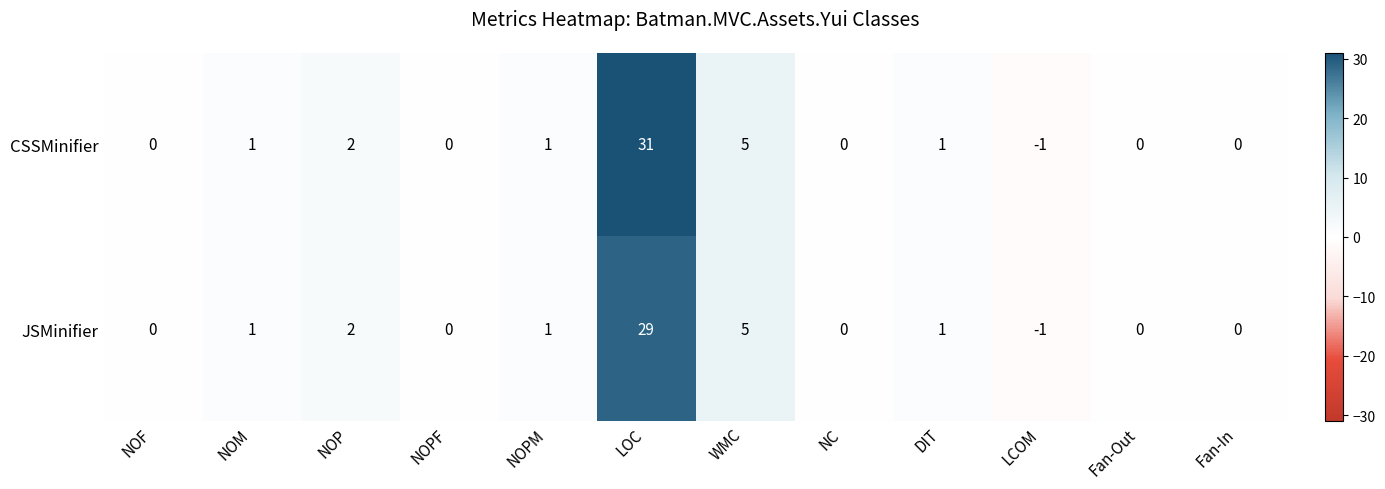

What is the difference between the CSSMinifier values at DIT and WMC?

4